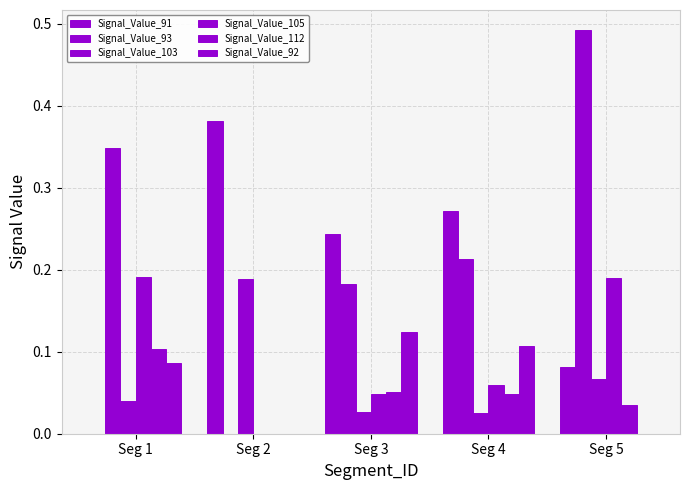

At which label is Signal_Value_91 closest to 0?

Seg 1